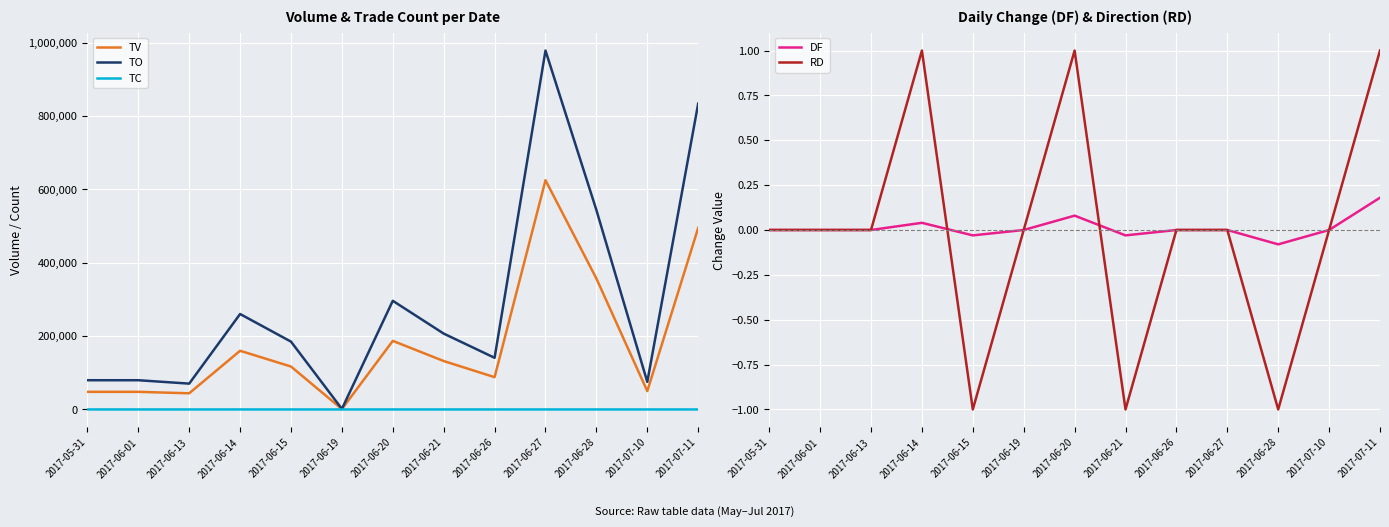

What is the label of the 2nd point from the right?

2017-07-10